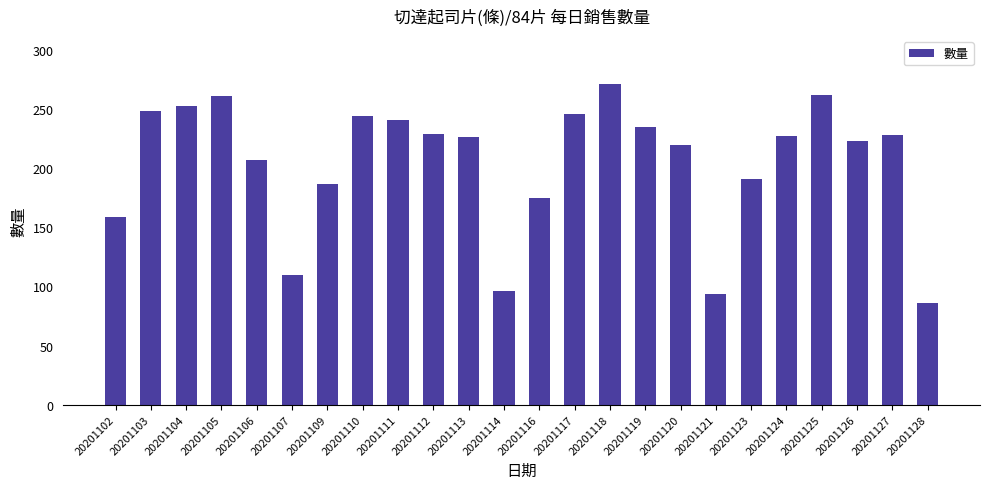

Are the bars horizontal?

No